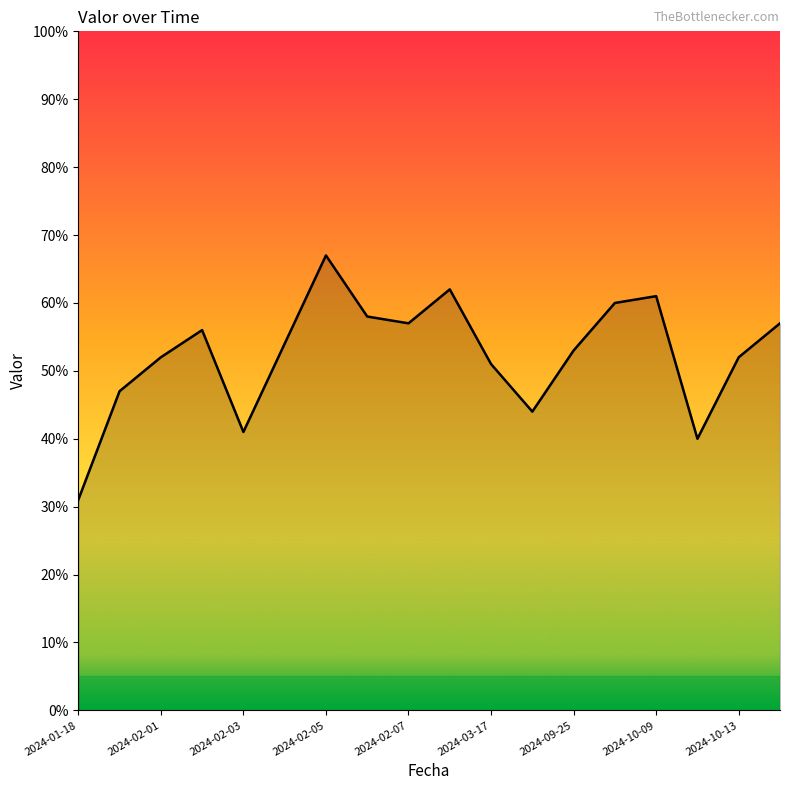

What is the maximum value shown in the chart?

67